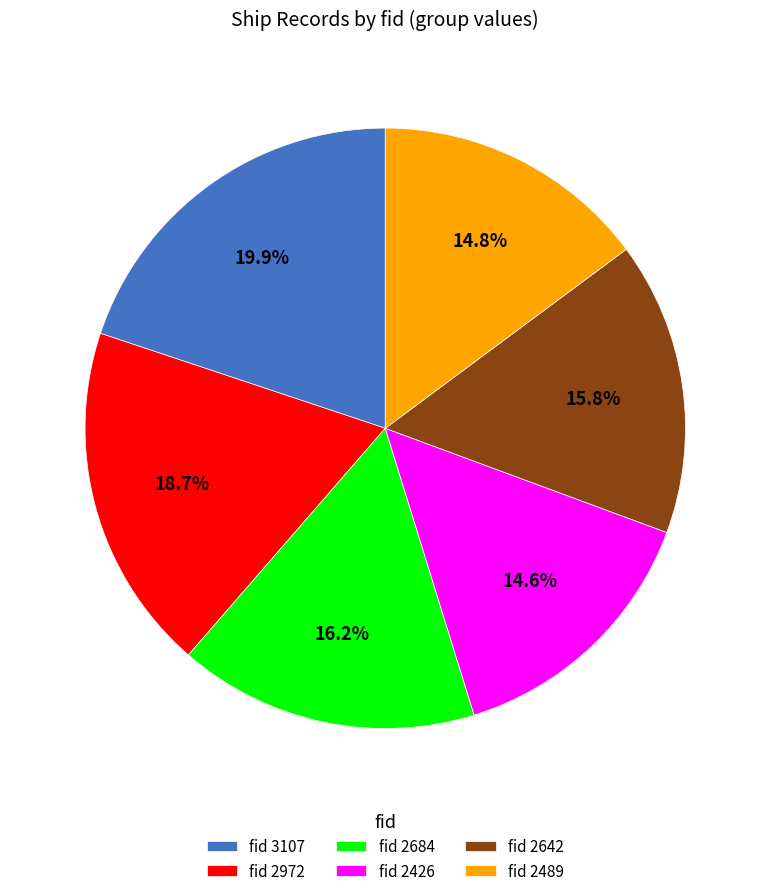

Approximately how many times larger is the value at fid 2489 compared to fid 2972?

0.8